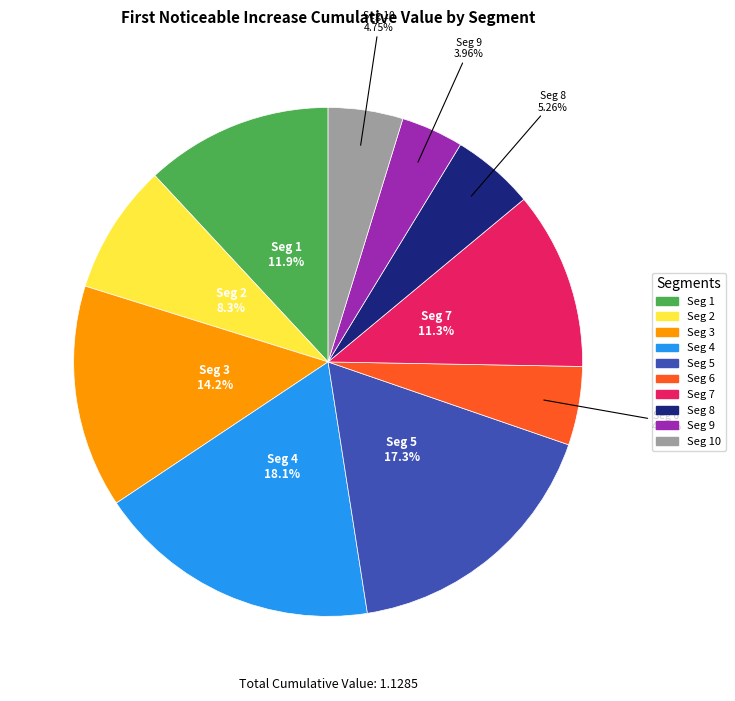

Is there any slice that represents more than half of the pie?

No